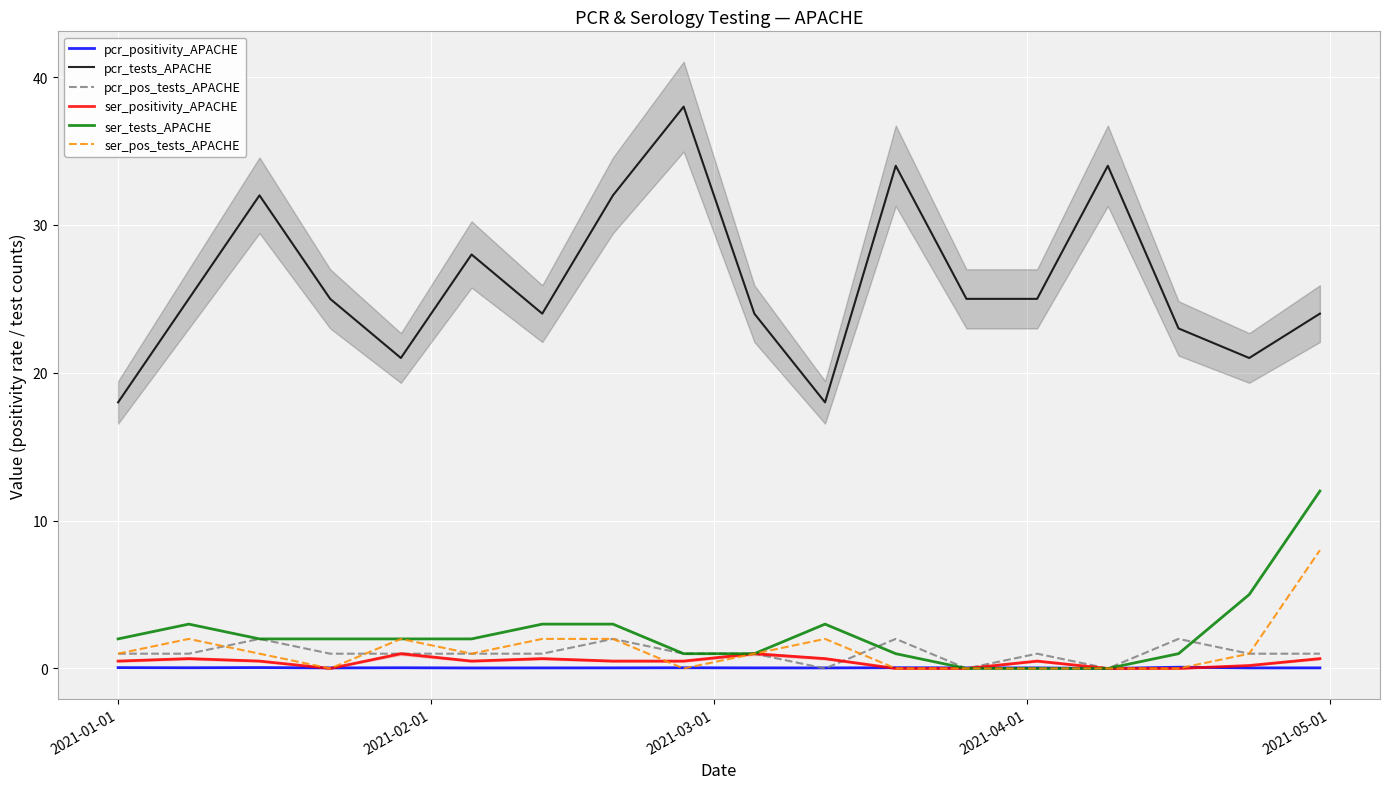

True or false: ser_pos_tests_APACHE and ser_tests_APACHE cross at least once.

False